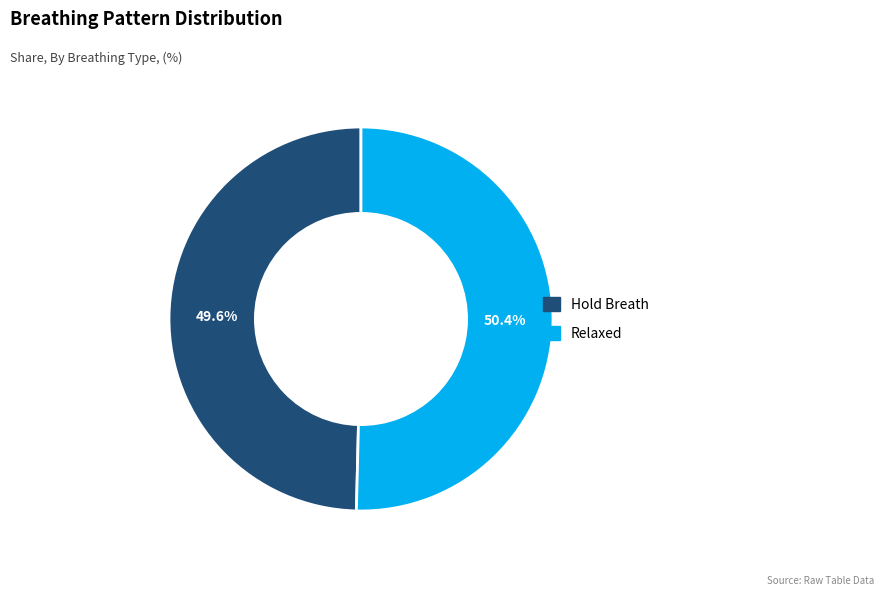

How many segments does this pie chart have?

2